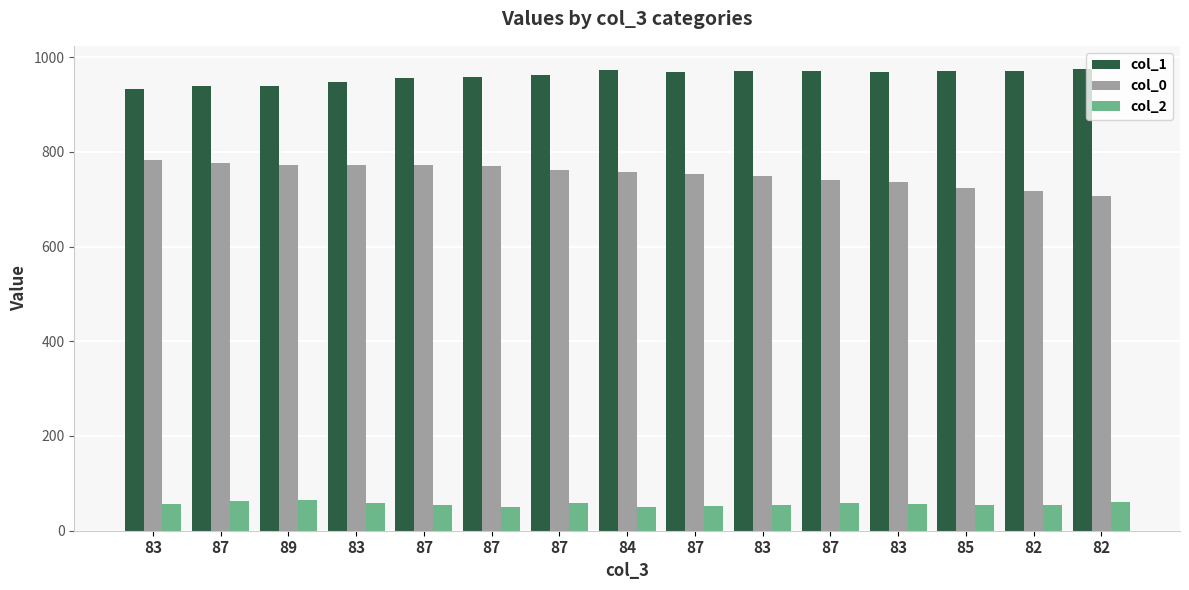

How many categories are shown in the chart?

15